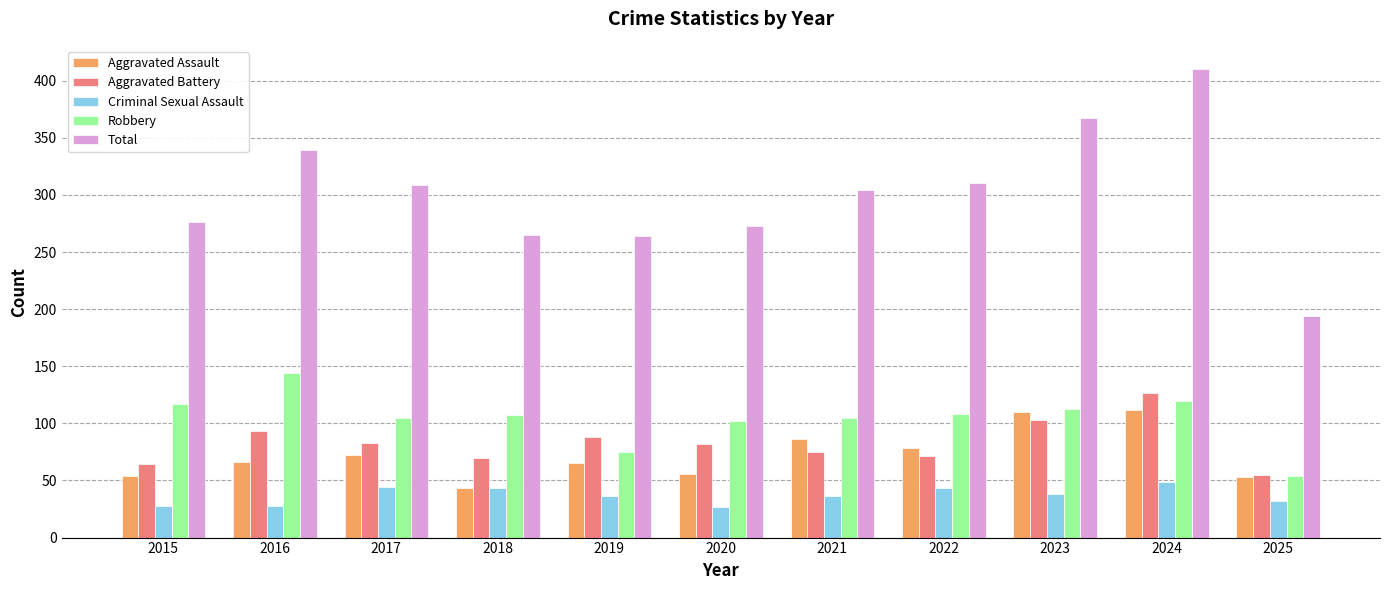

How many bars are there in total?

55